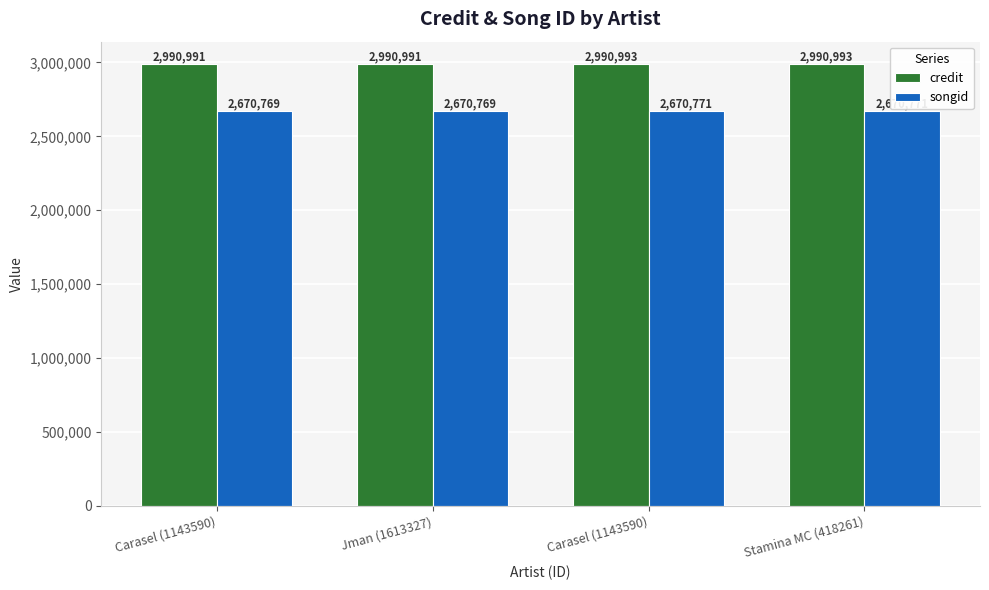

Which series has the widest spread of values?

credit